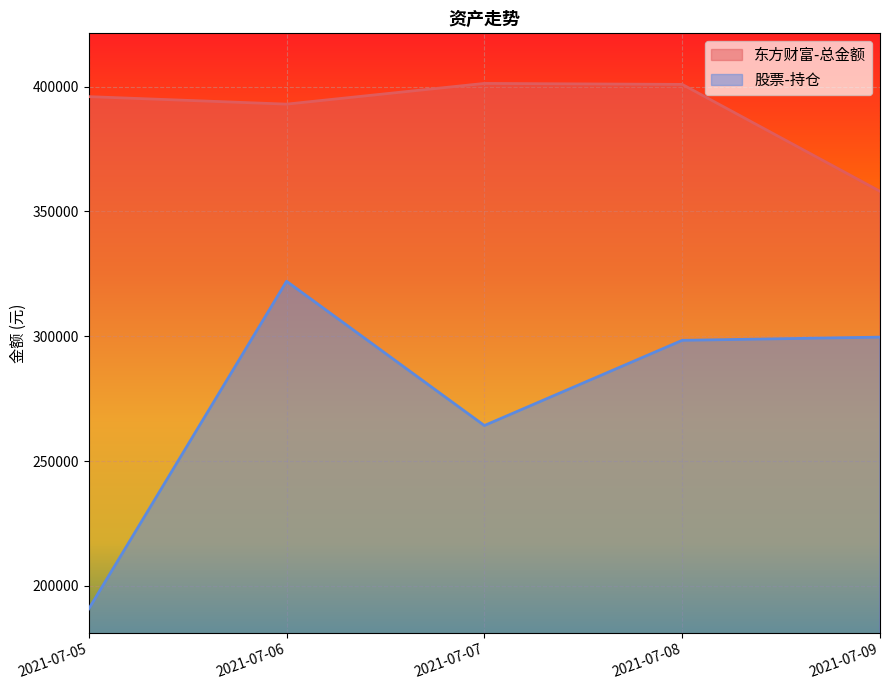

Where is the first local maximum for 股票-持仓?

2021-07-06